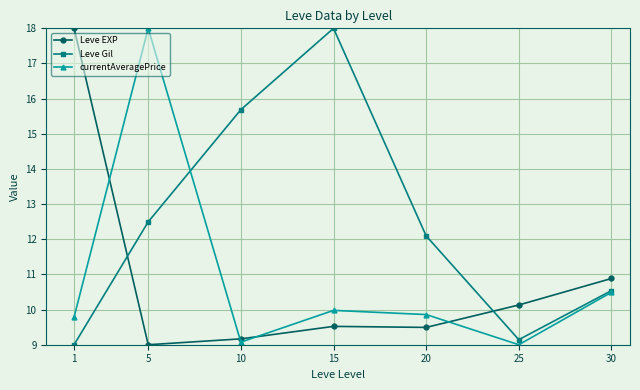

Where is Leve Gil nearest to the value 13?

5